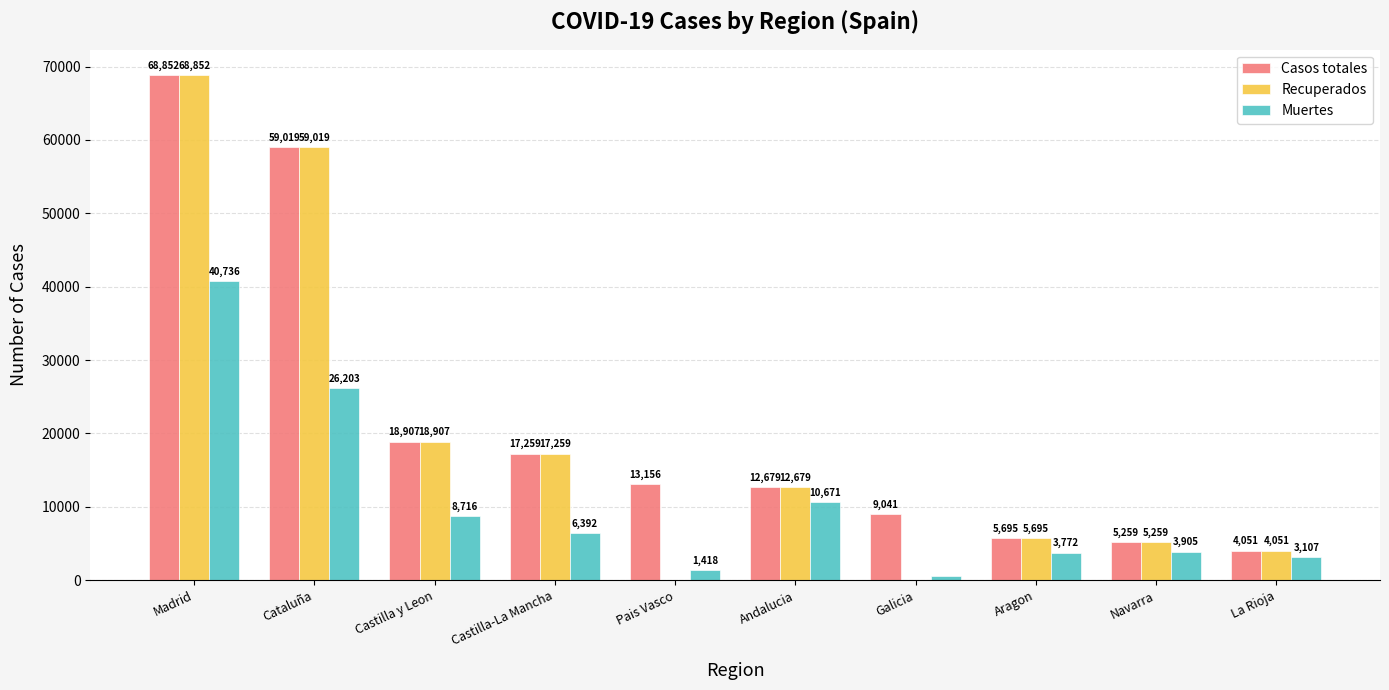

Which category has the highest value in the Recuperados series?

Madrid